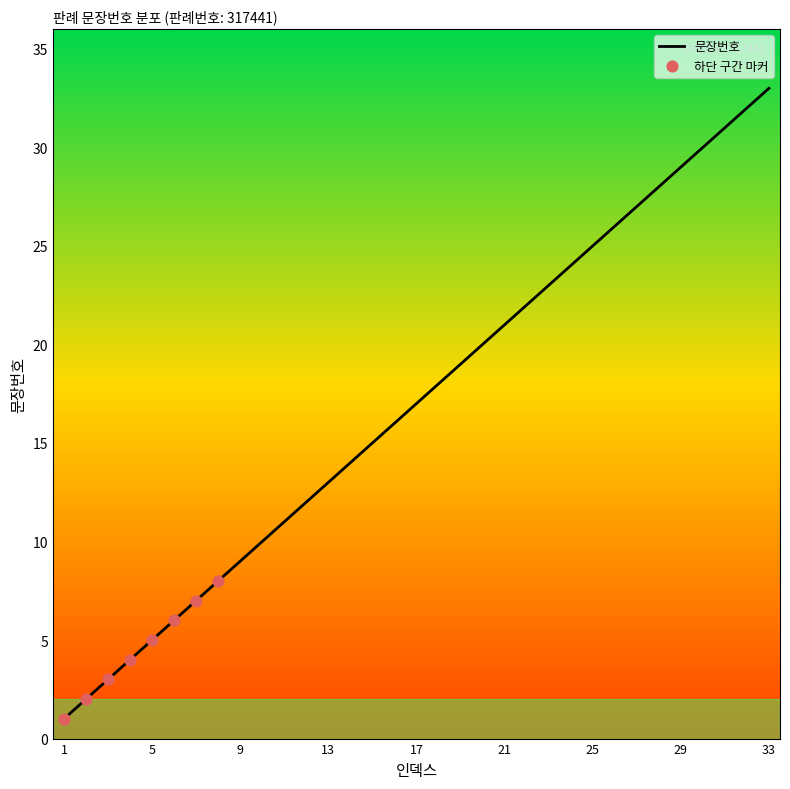

What is the difference between the maximum and minimum values?

32